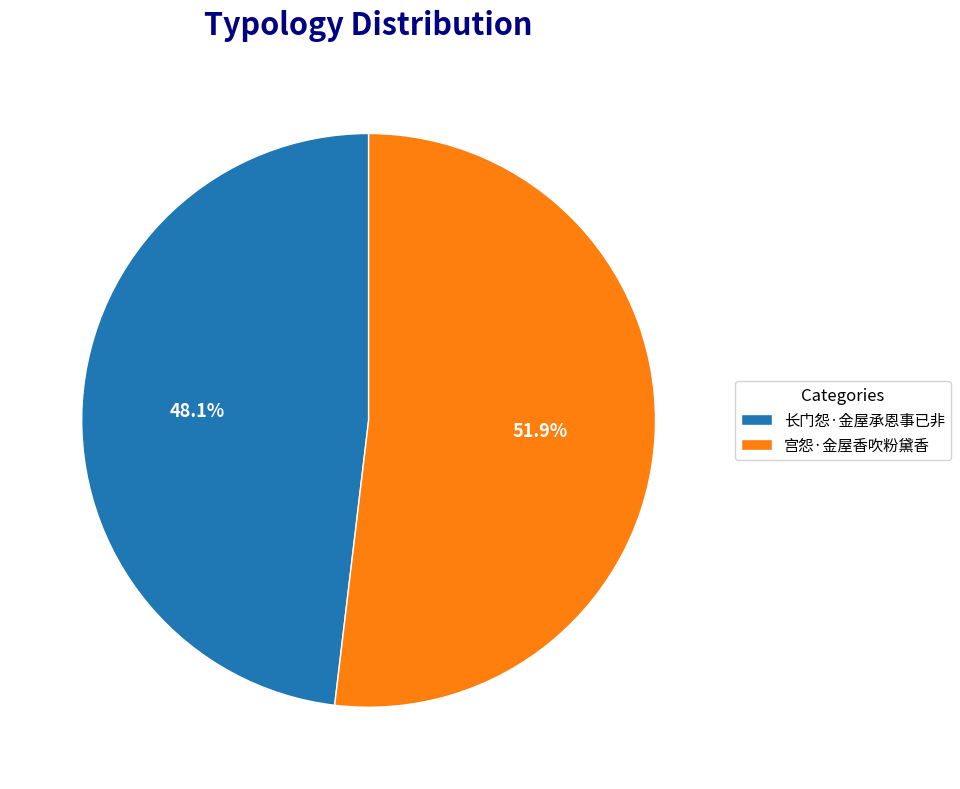

Does any single category account for the majority?

Yes